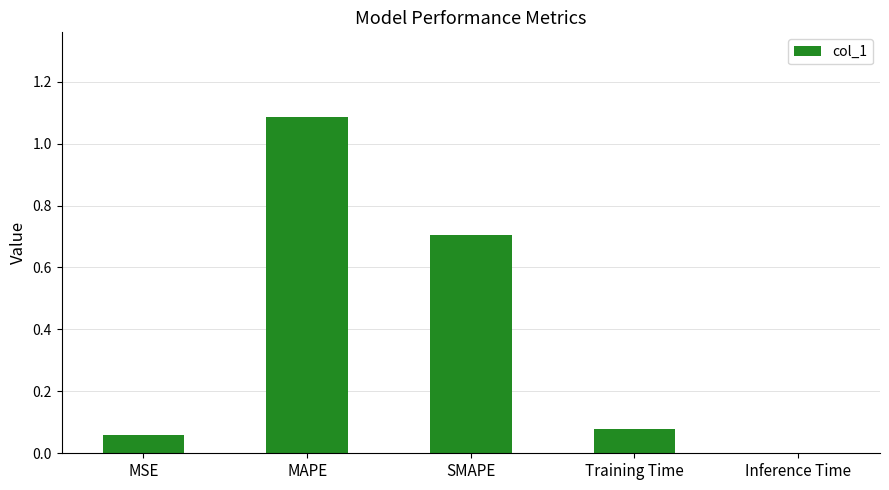

At which label is the value closest to 0?

Inference Time